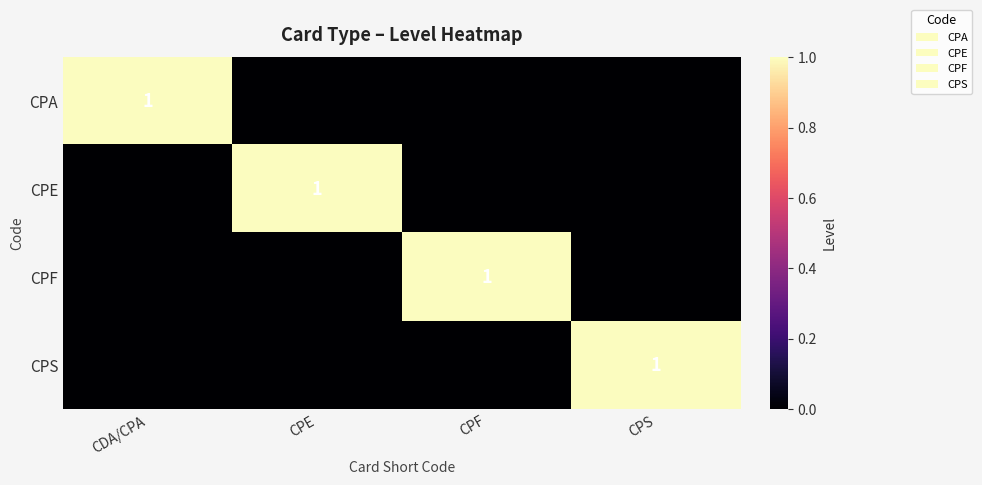

Between CPS and CPE, which is larger?

CPS